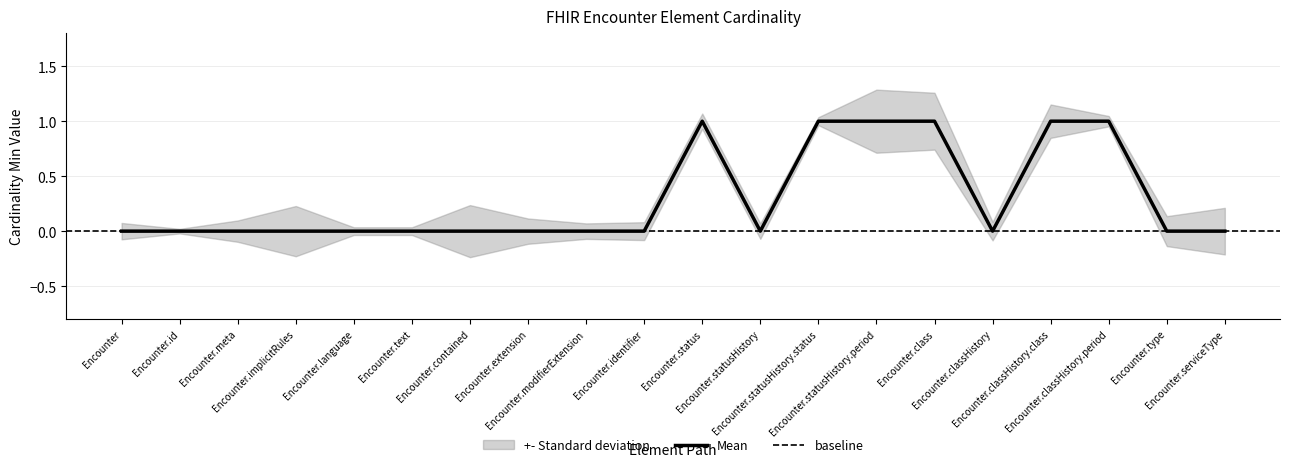

Count the values in the range 0 to 1.

20